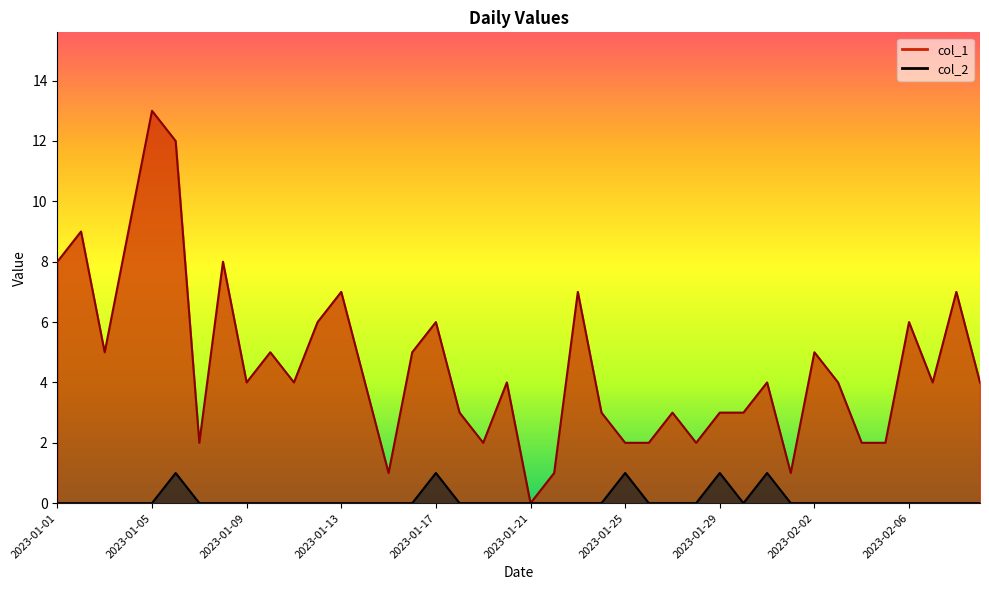

Where is the first local minimum for col_1?

2023-01-03